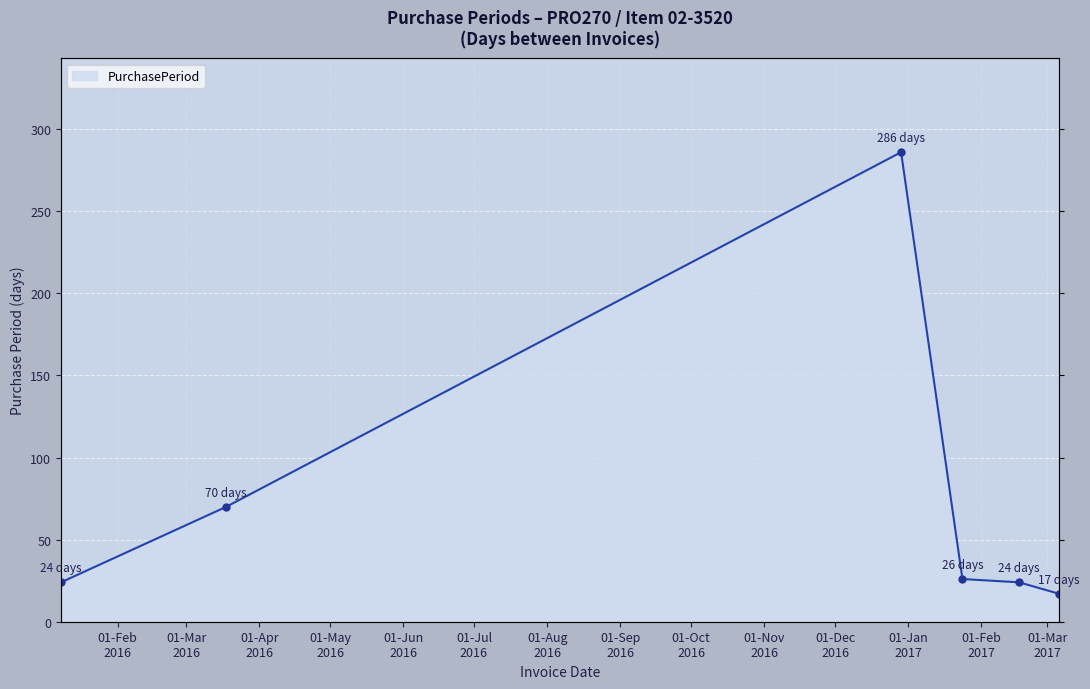

At which label is the value closest to 151?

2016-03-18